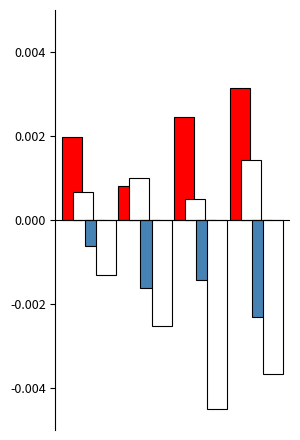

Is it true that the value at 0 is 0.0?

False